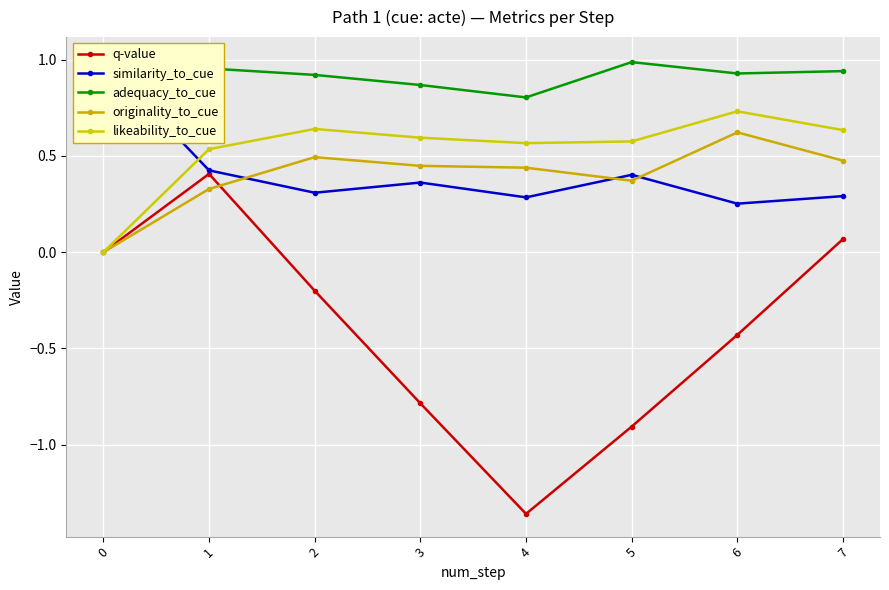

Does the chart display data point markers on the line(s)?

Yes